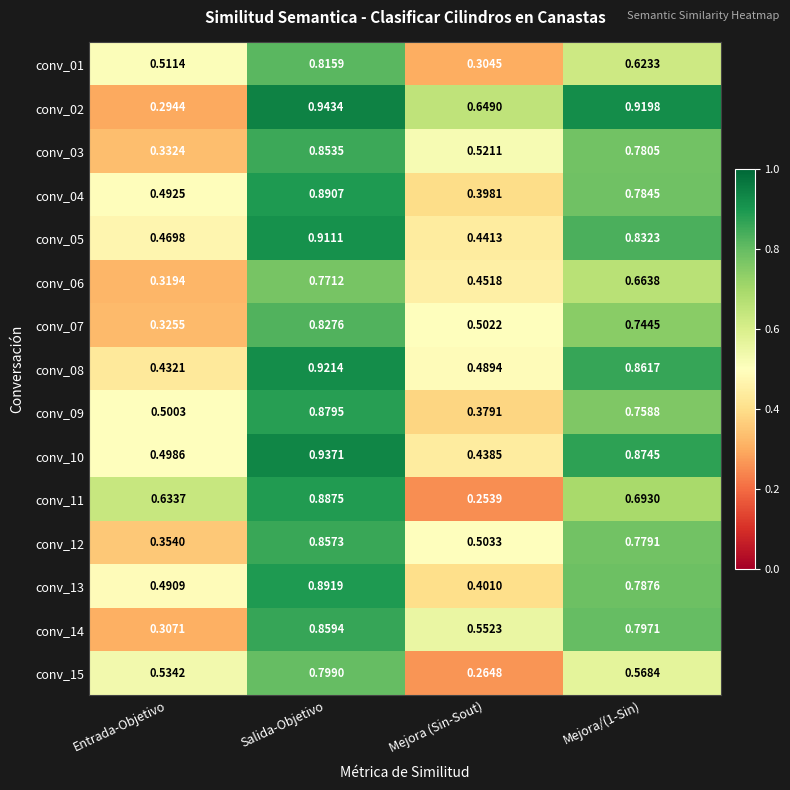

At which category is the sum across all series the highest?

Salida-Objetivo